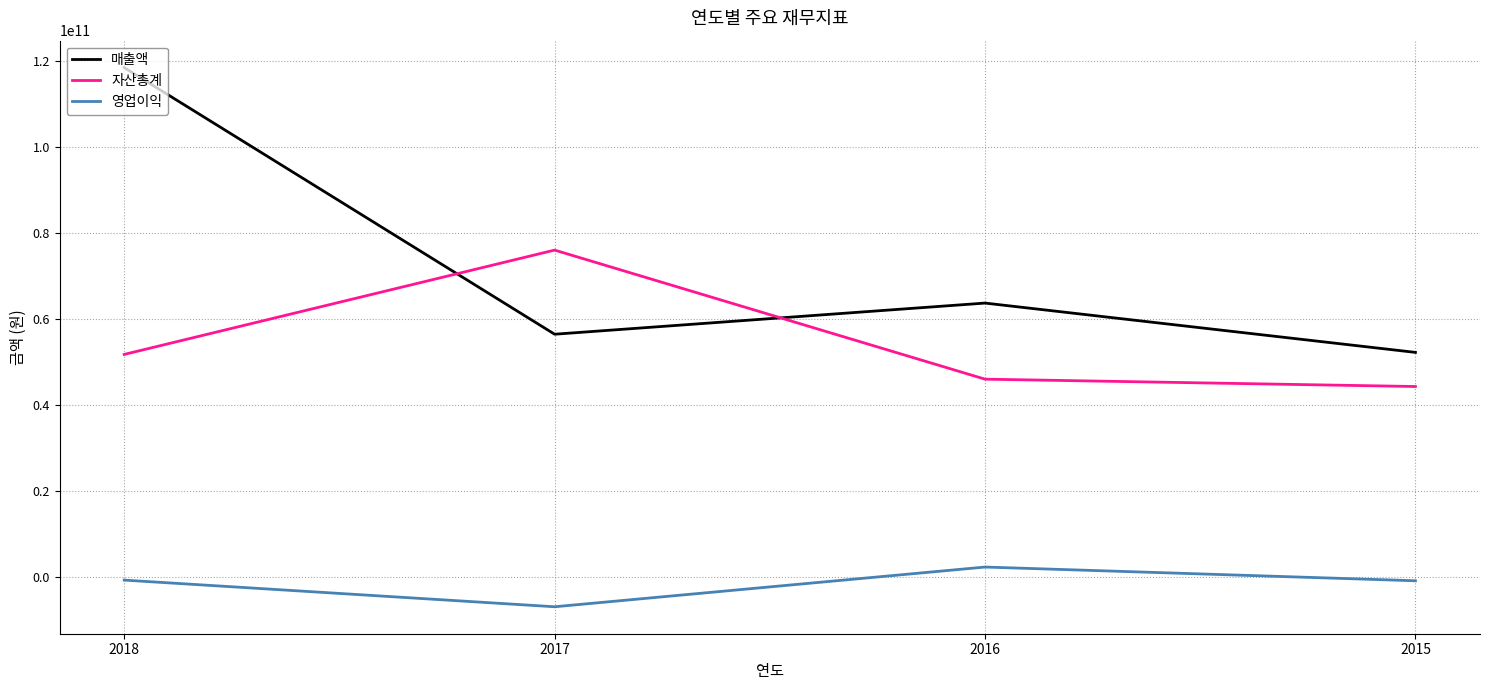

What is the difference between the maximum and second lowest values in the 자산총계 series?

30046932096